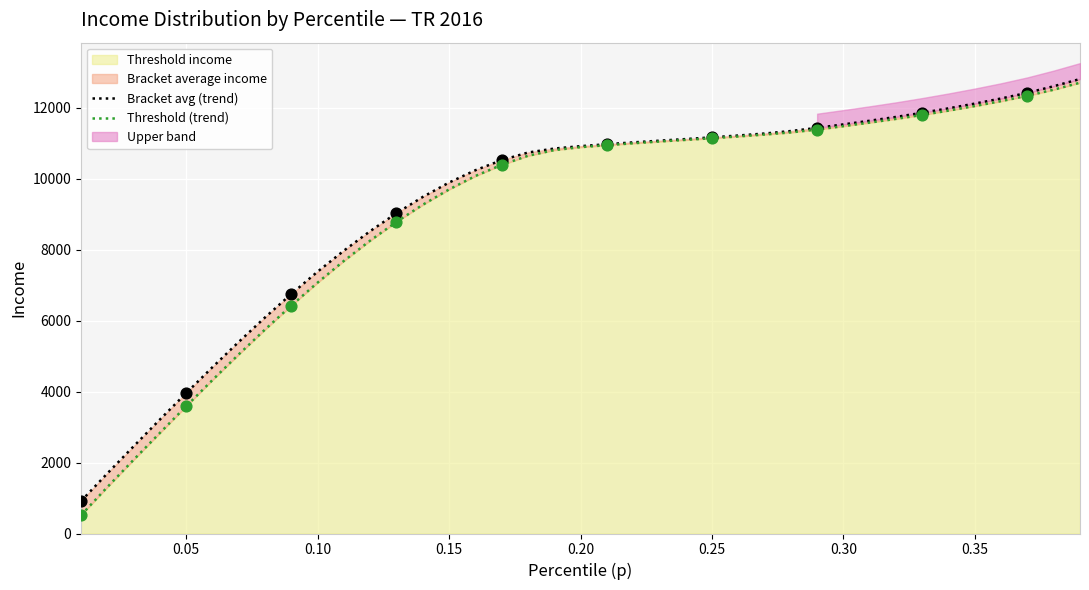

Which series has the widest spread of Y values?

threshold (line)